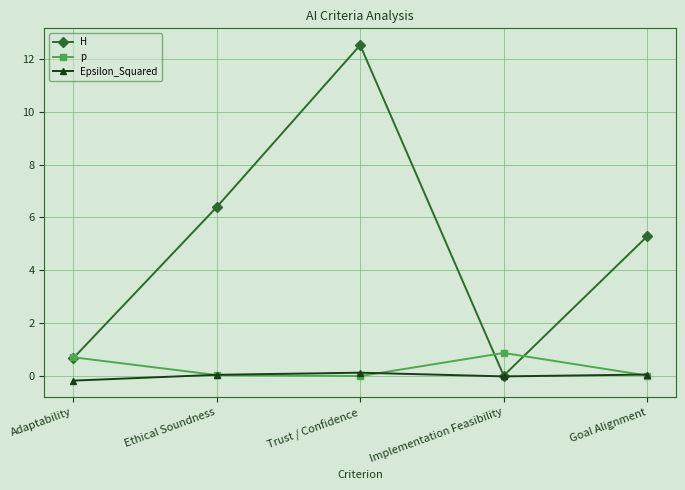

Rank the categories by H value from highest to lowest.

Trust / Confidence, Ethical Soundness, Goal Alignment, Adaptability, Implementation Feasibility